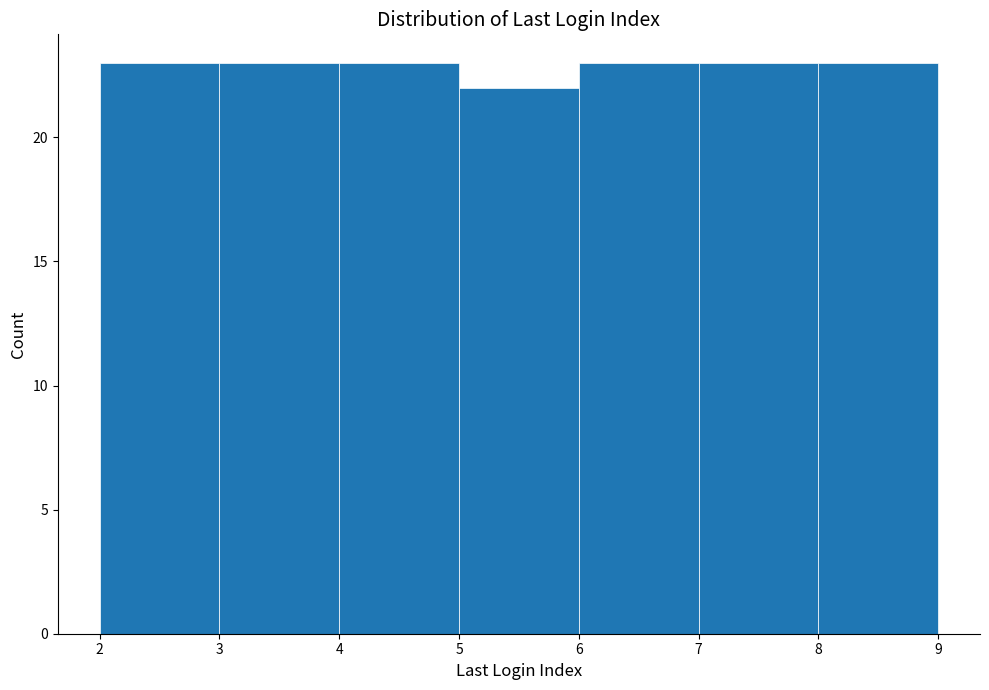

Reading left to right, list every bar in this chart as the range it spans on the x-axis followed by its height. The values are not printed on the chart, so give them approximately, as read against the axis.

2 to 3: 23
3 to 4: 23
4 to 5: 23
5 to 6: 22
6 to 7: 23
7 to 8: 23
8 to 9: 23